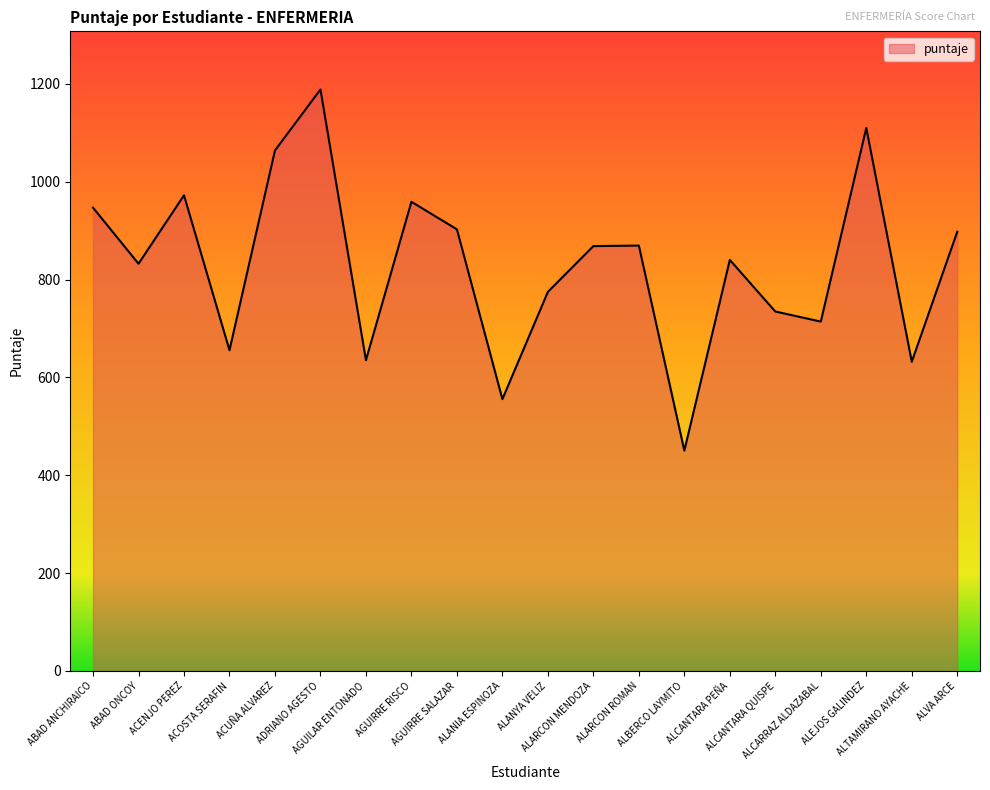

What is the difference between the maximum and minimum values?

738.1